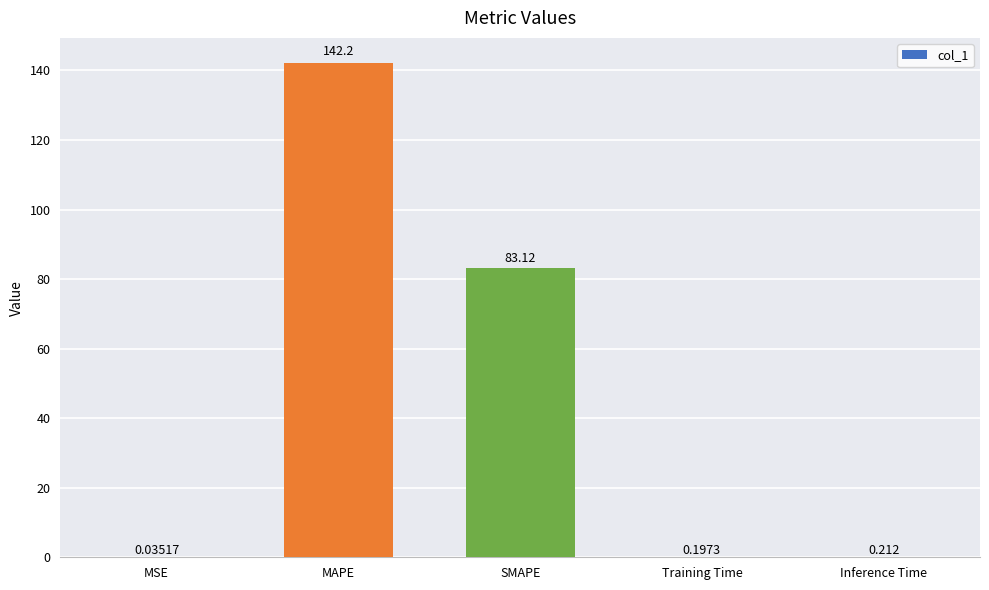

Which category has the highest value across all series?

MAPE